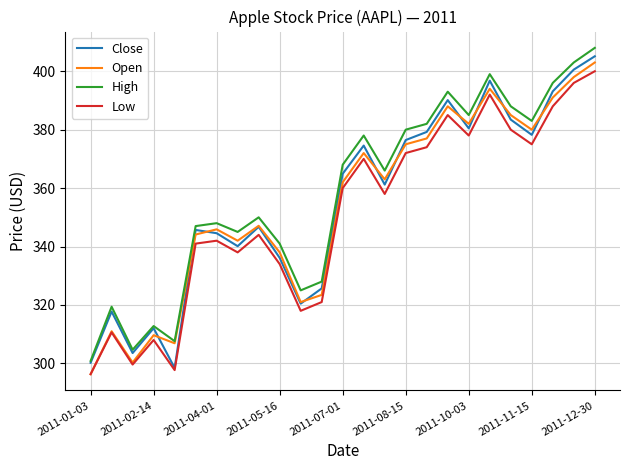

How many interior local valleys does the Open series have?

7